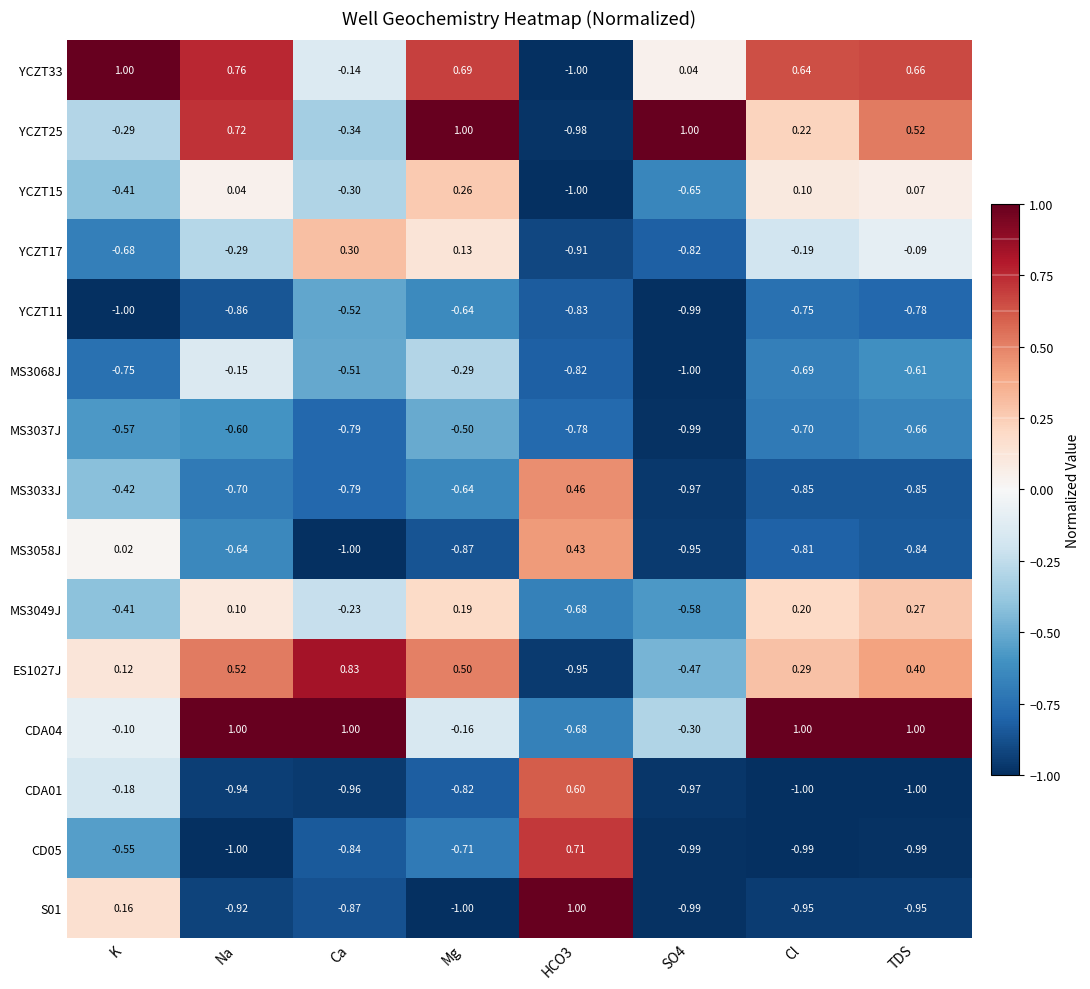

Which series changed the most between Ca and SO4?

YCZT25